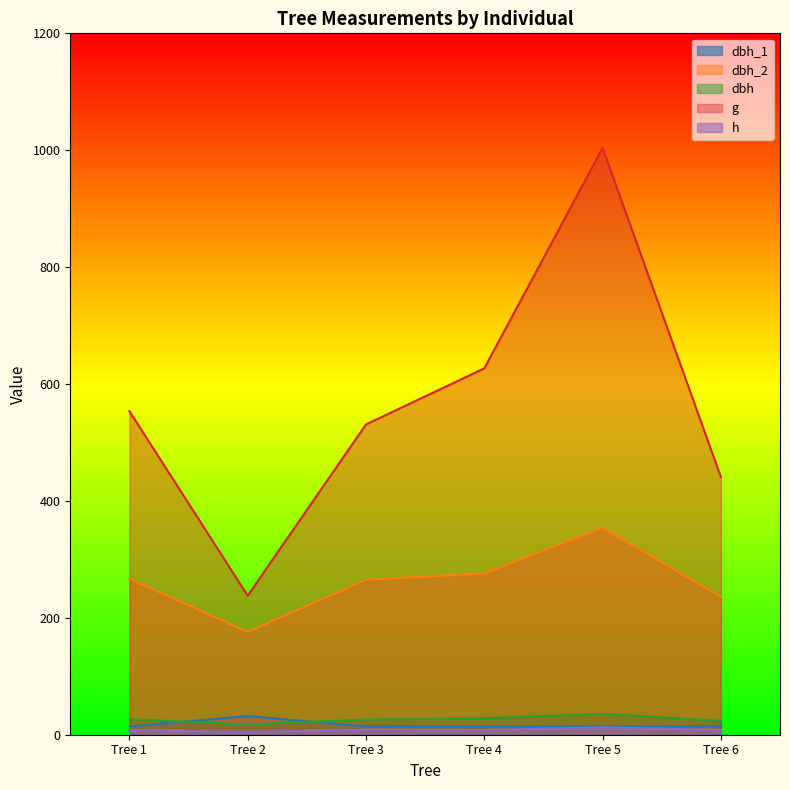

What is the value of the h point at the 5th from the left?

12.5